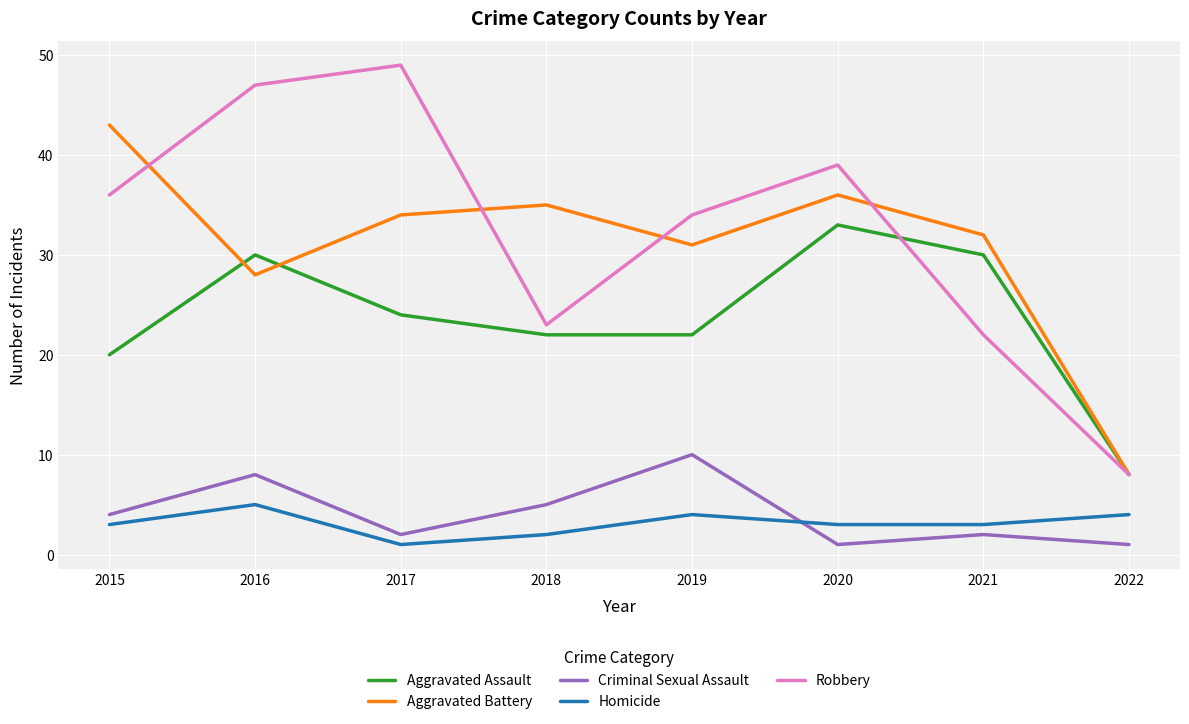

What is the total value across all series at 2018?

87